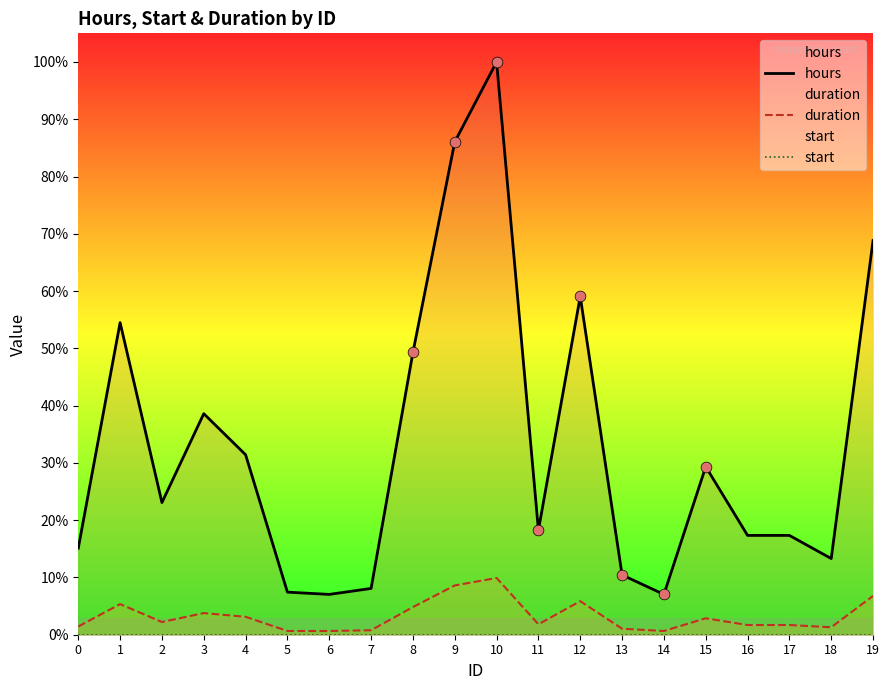

What are all the series names shown in the legend?

hours, duration, start